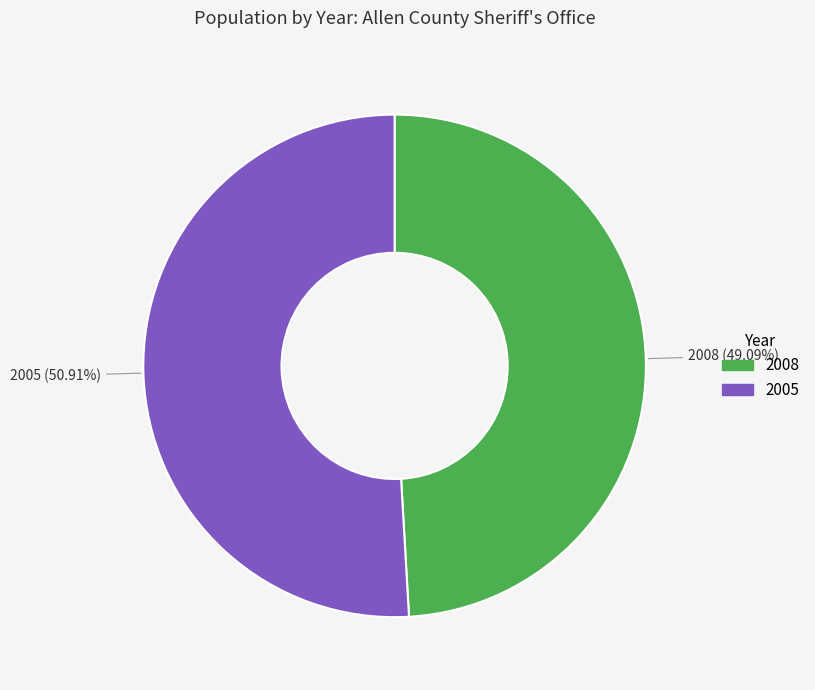

What percentage is the 2005 slice, to the nearest percent?

51%